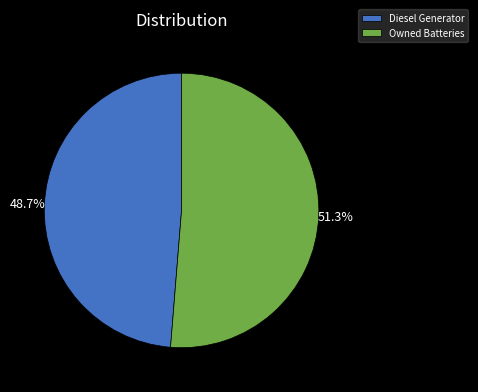

Rank the categories by value from lowest to highest.

Diesel Generator, Owned Batteries